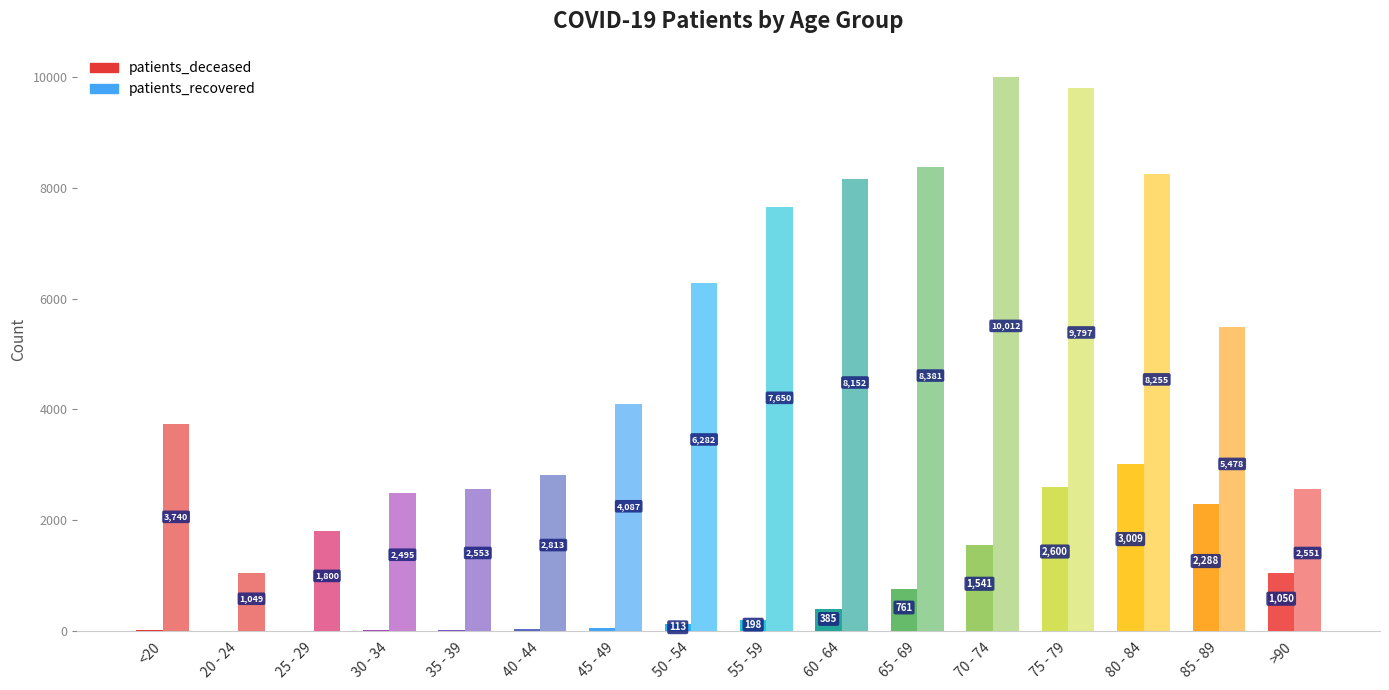

Where does the patients_recovered series first go above 5478?

50 - 54